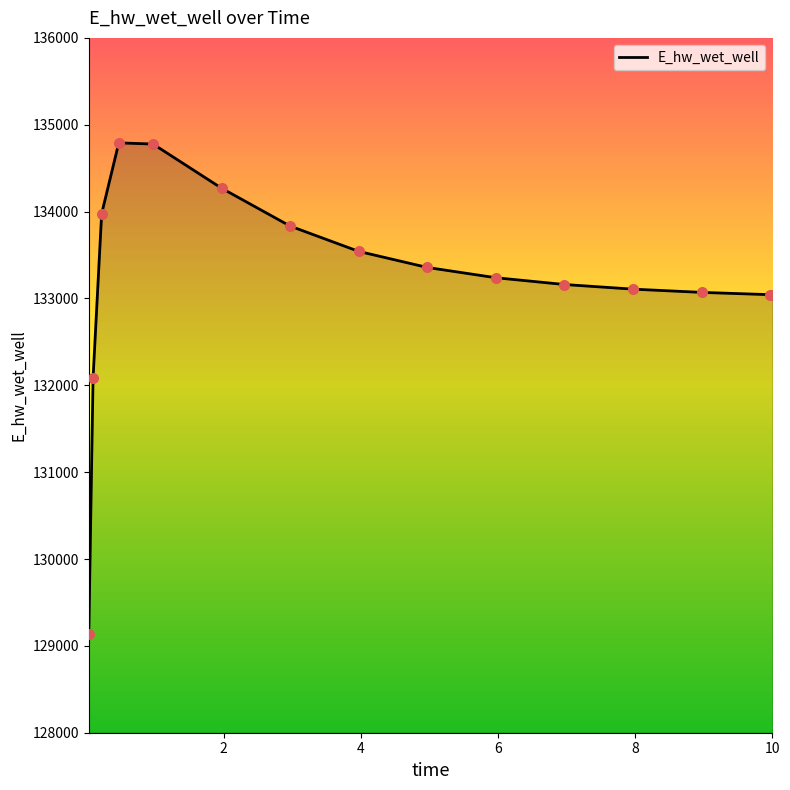

What is the greatest value displayed?

134791.4